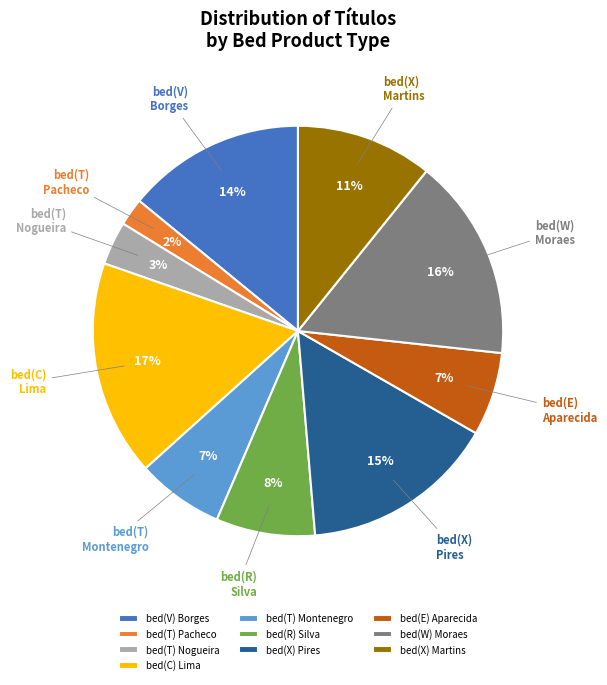

How many slices are in this pie chart?

10